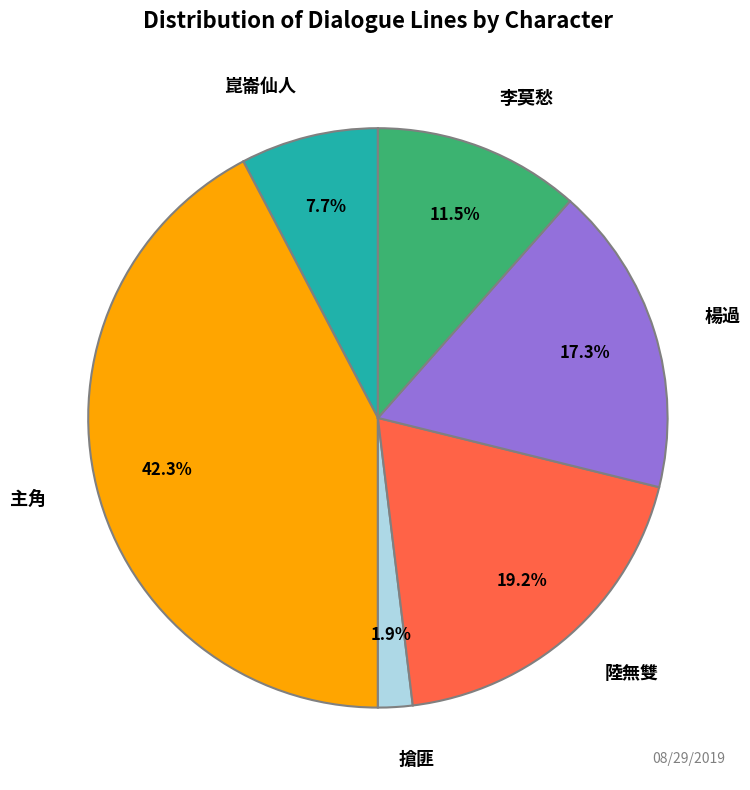

To the nearest percent, what is the combined percentage of 崑崙仙人 and 陸無雙?

27%